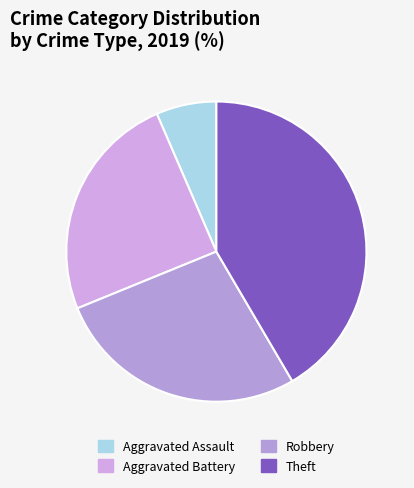

To the nearest percent, what is the difference between the Aggravated Battery and Theft slice percentages?

17%